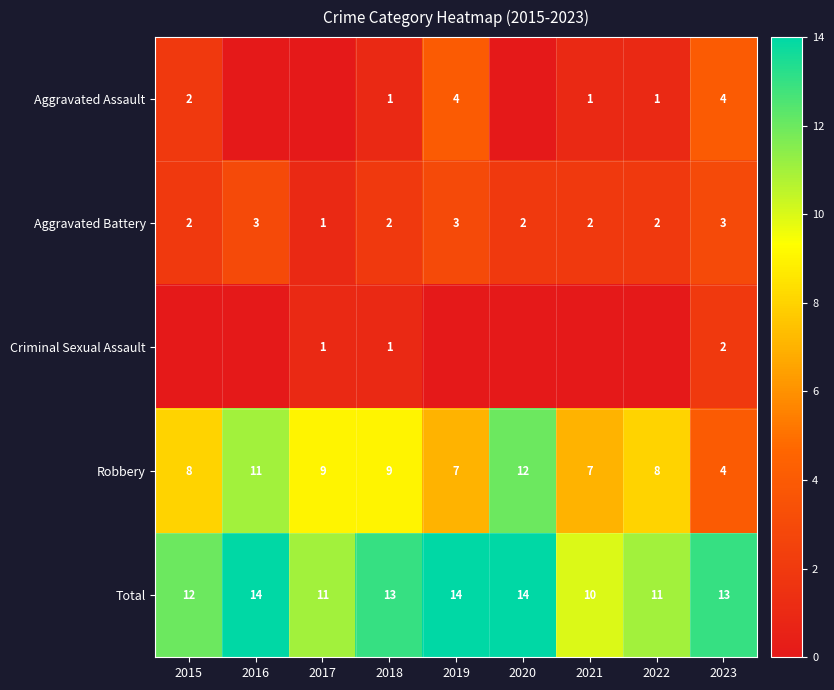

The value of Robbery at 2019 is 7. True or false?

True